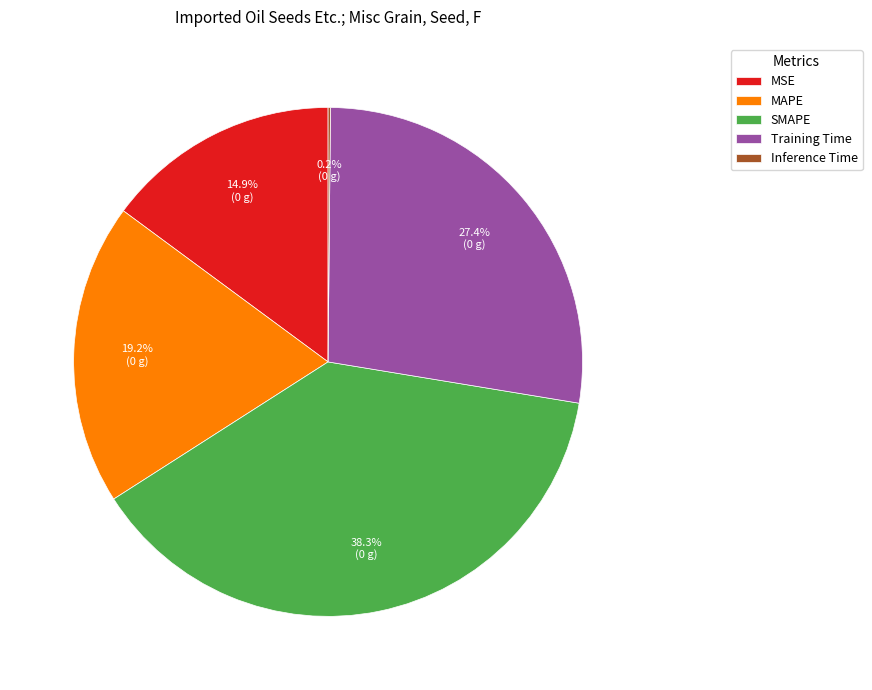

Is there any slice that represents more than half of the pie?

No